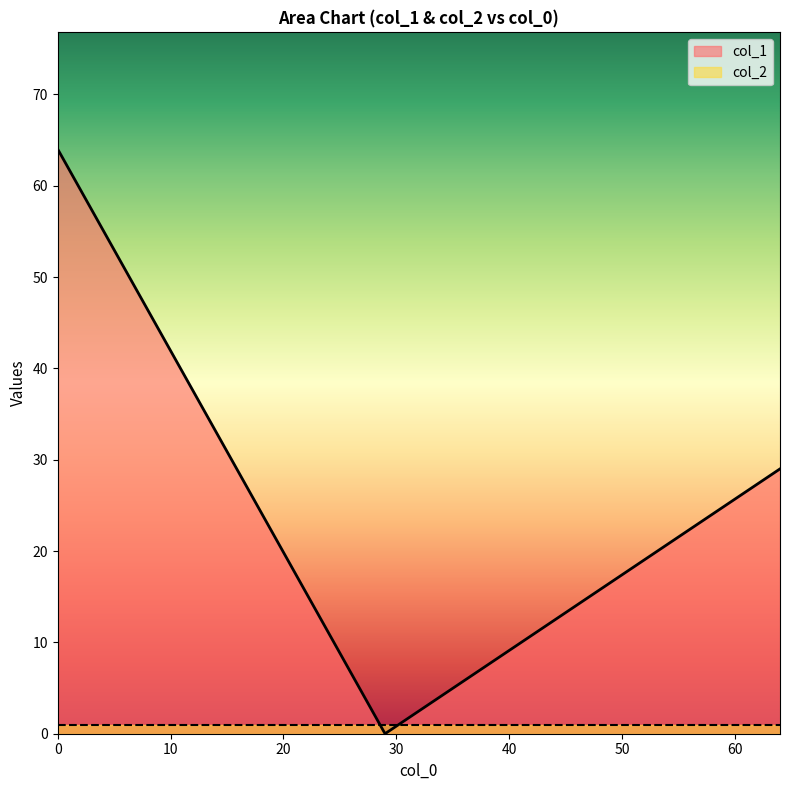

Rank the series by their average value, from lowest to highest.

col_2, col_1